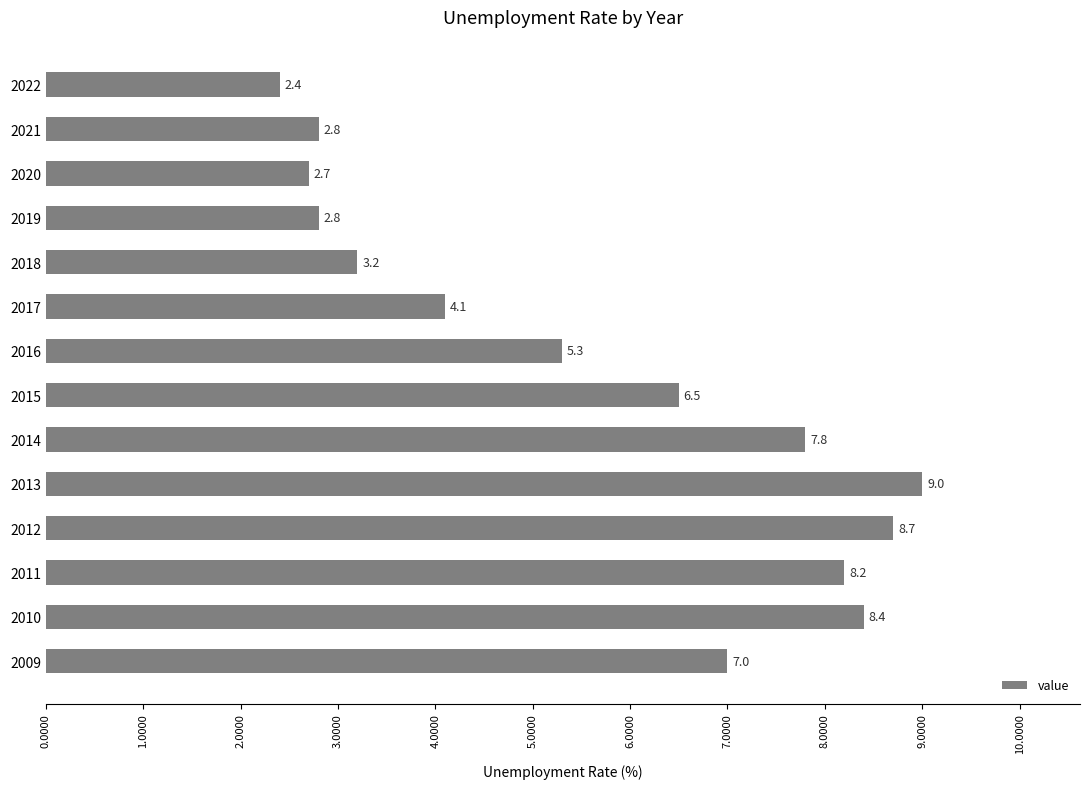

Reading bottom to top, list all the values displayed in this chart.

2009=7.0	2010=8.4	2011=8.2	2012=8.7	2013=9.0	2014=7.8	2015=6.5	2016=5.3	2017=4.1	2018=3.2	2019=2.8	2020=2.7	2021=2.8	2022=2.4